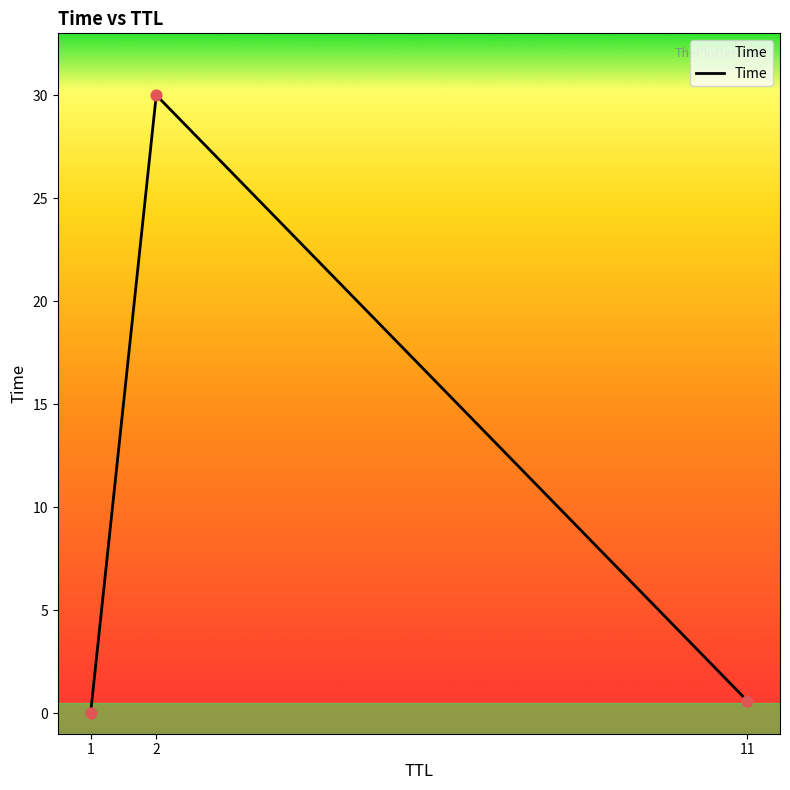

Which has a higher value, 2 or 11?

2